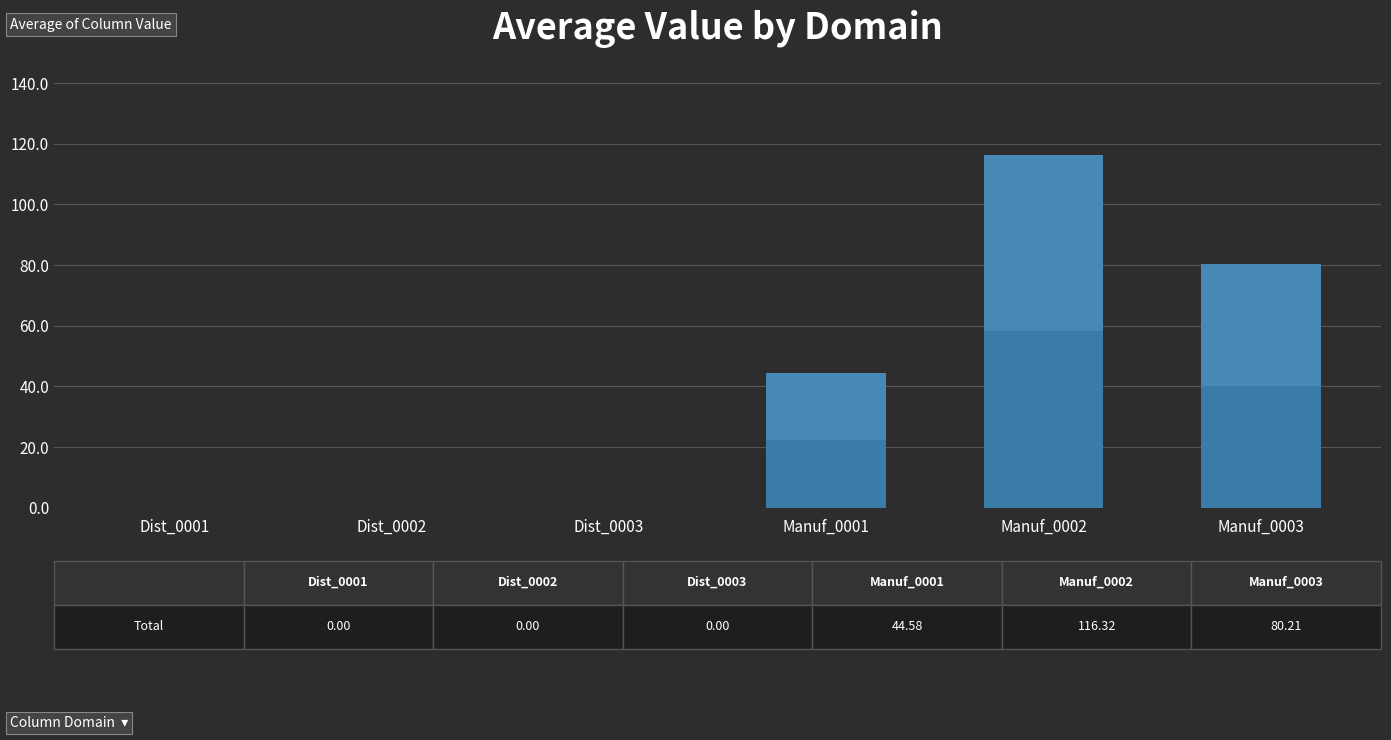

What is the label of the 6th bar from the left?

Manuf_0003